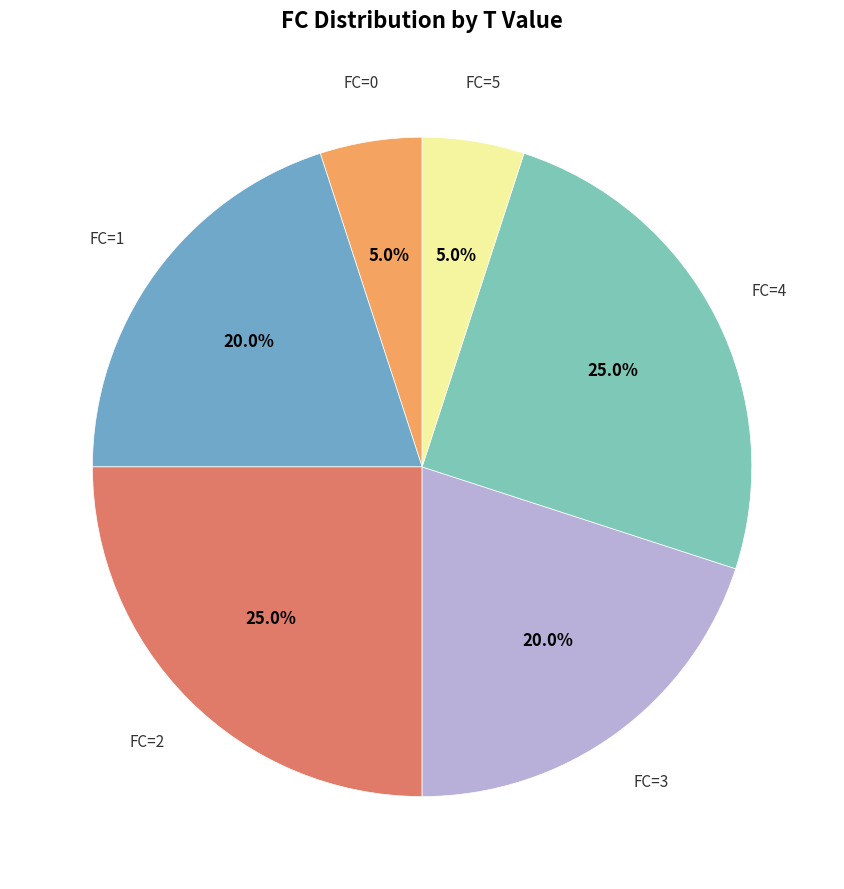

How many segments does this pie chart have?

6